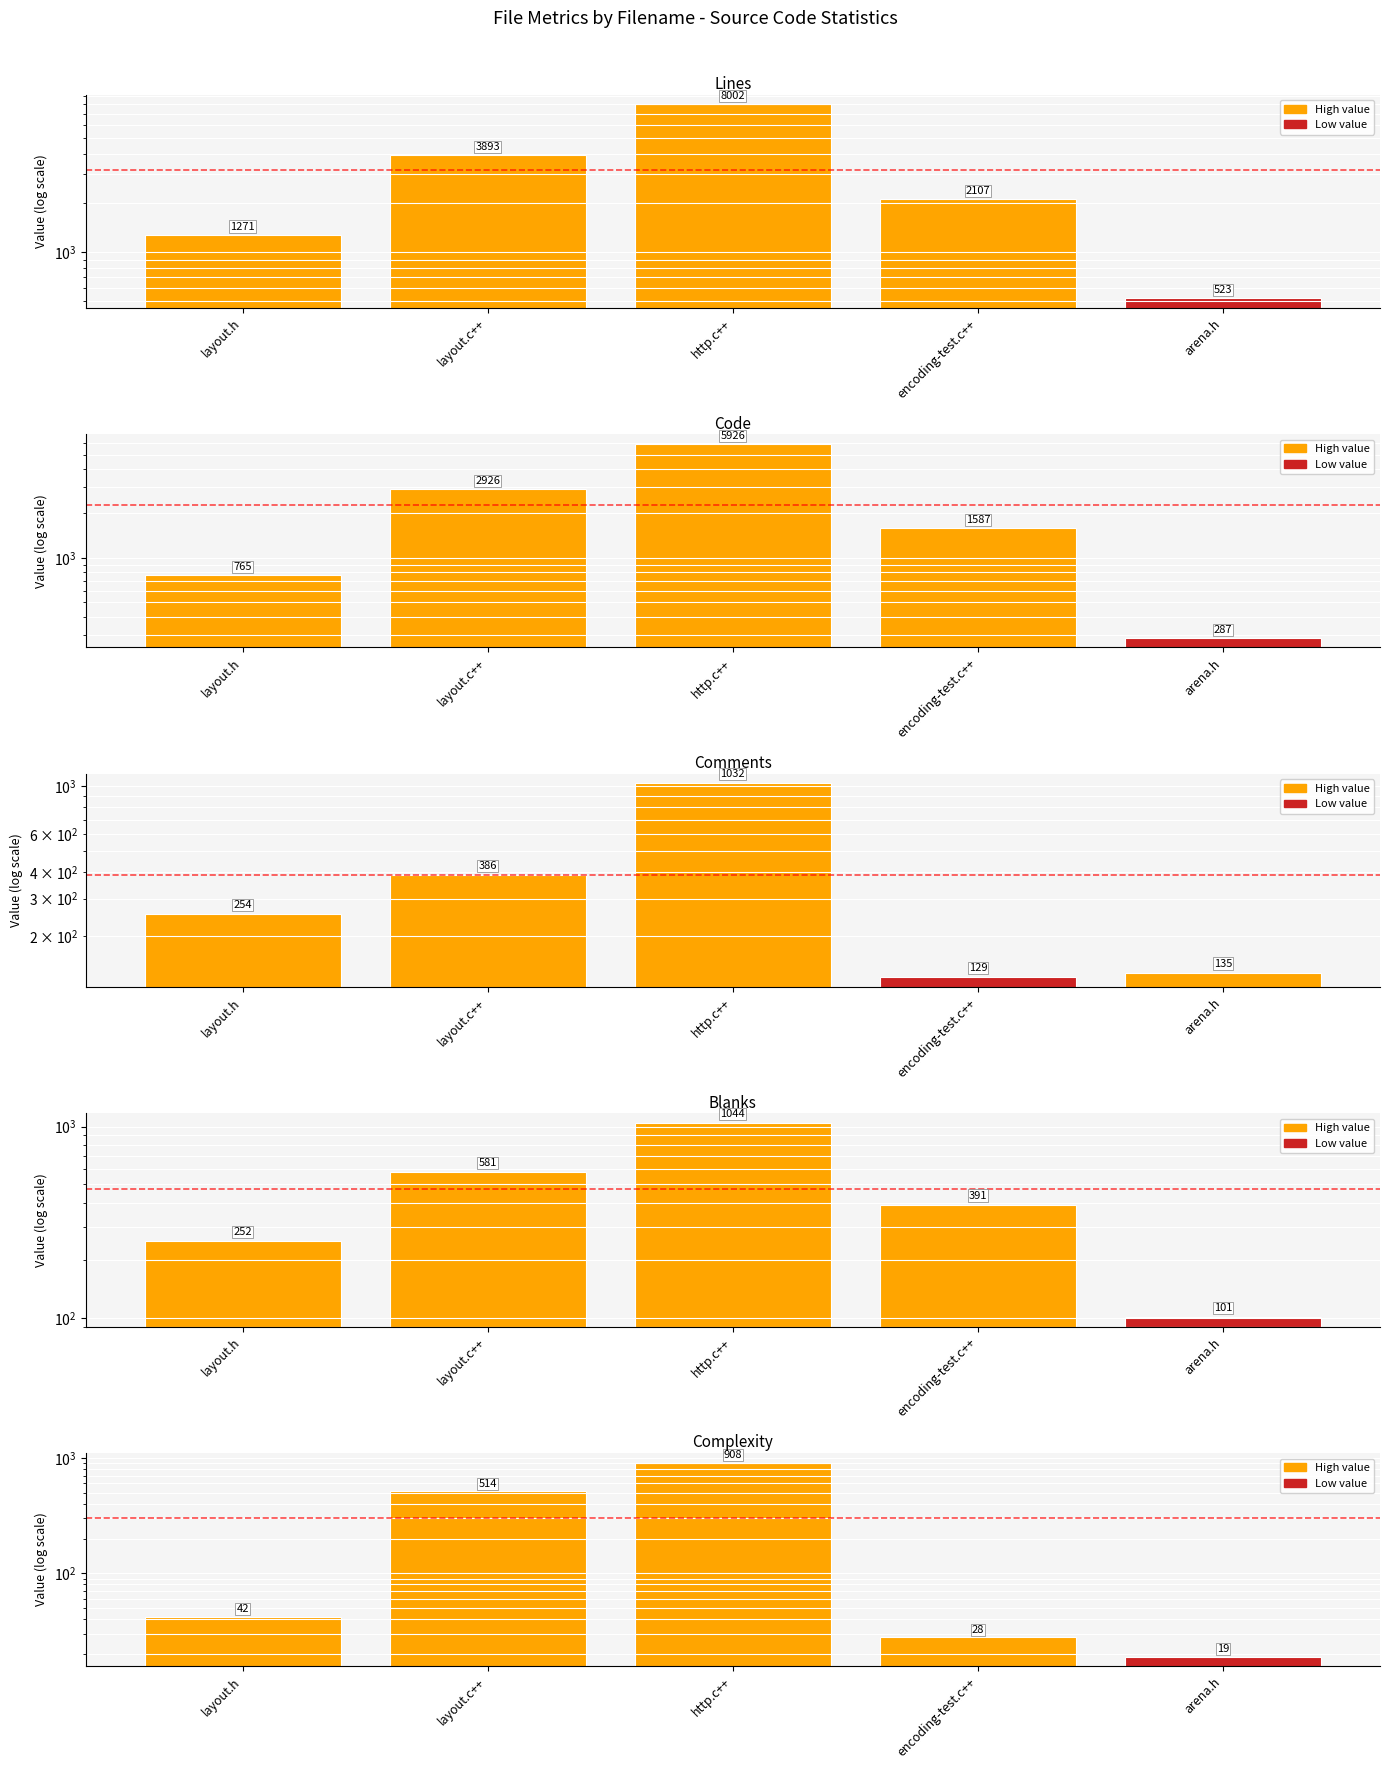

At which label does Blanks first exceed 391?

layout.c++